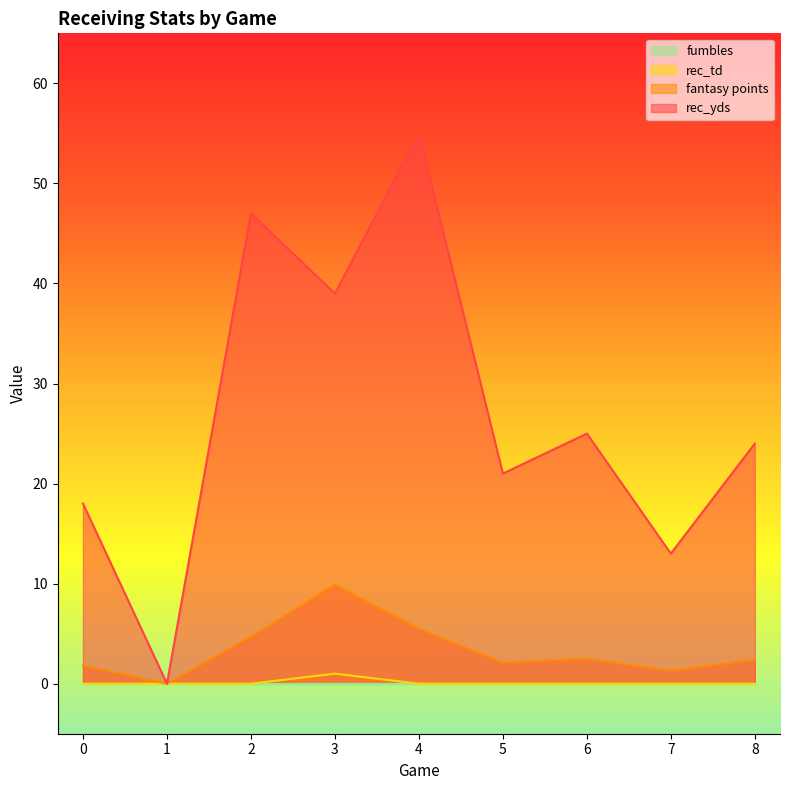

Count the number of data series in this chart.

4